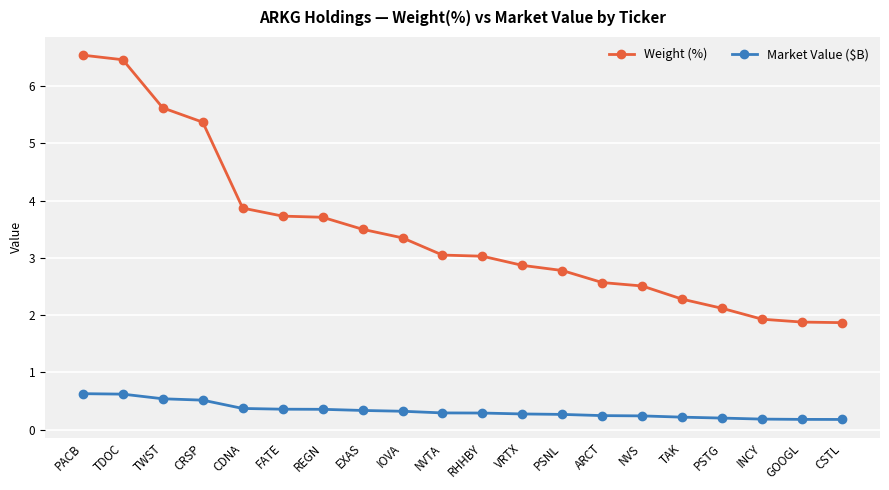

Which series has the widest spread of values?

Weight (%)